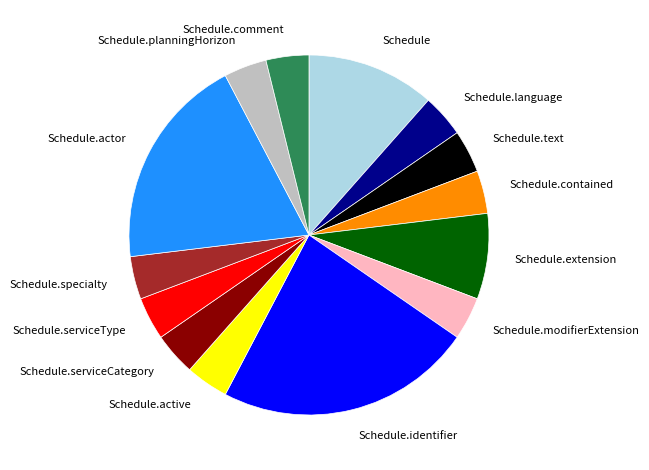

How many slices are in this pie chart?

14